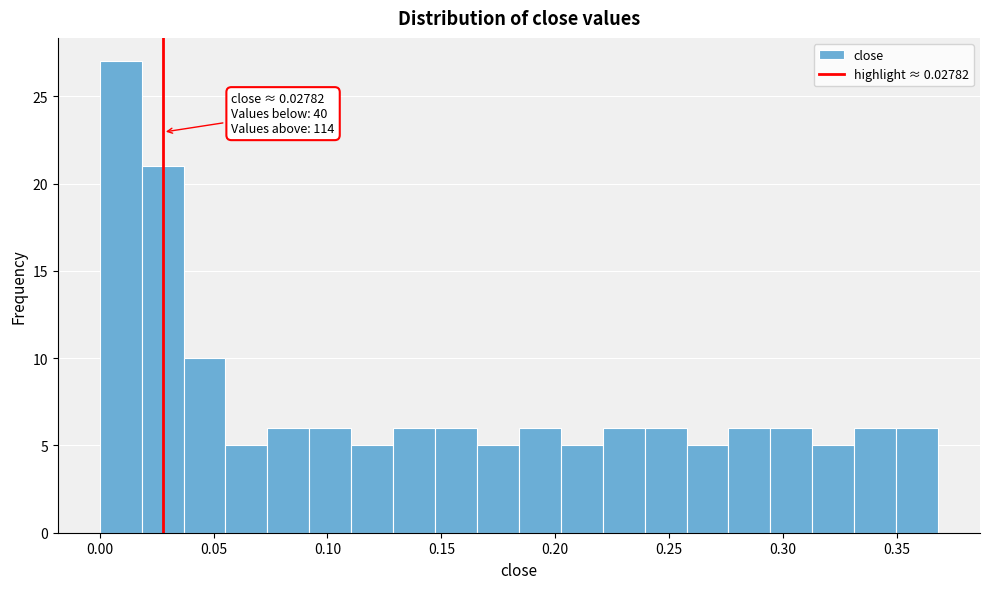

Read against the x-axis, roughly where is the centre of the tallest bar?

0.010